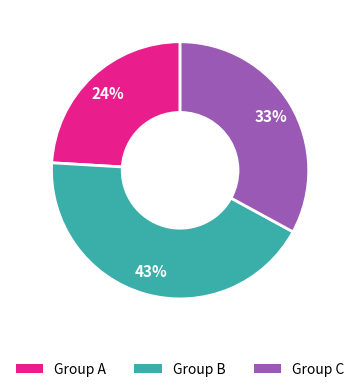

To the nearest percent, what is the difference between the largest and smallest slice percentages?

19%